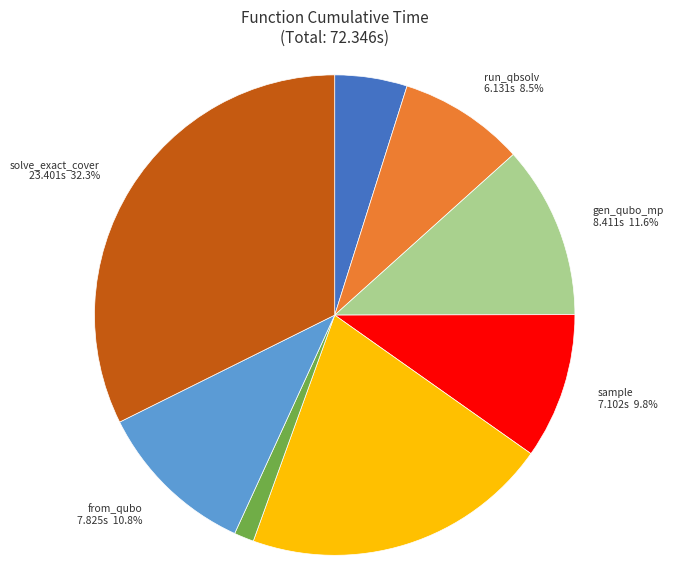

Is there any slice that represents more than half of the pie?

No